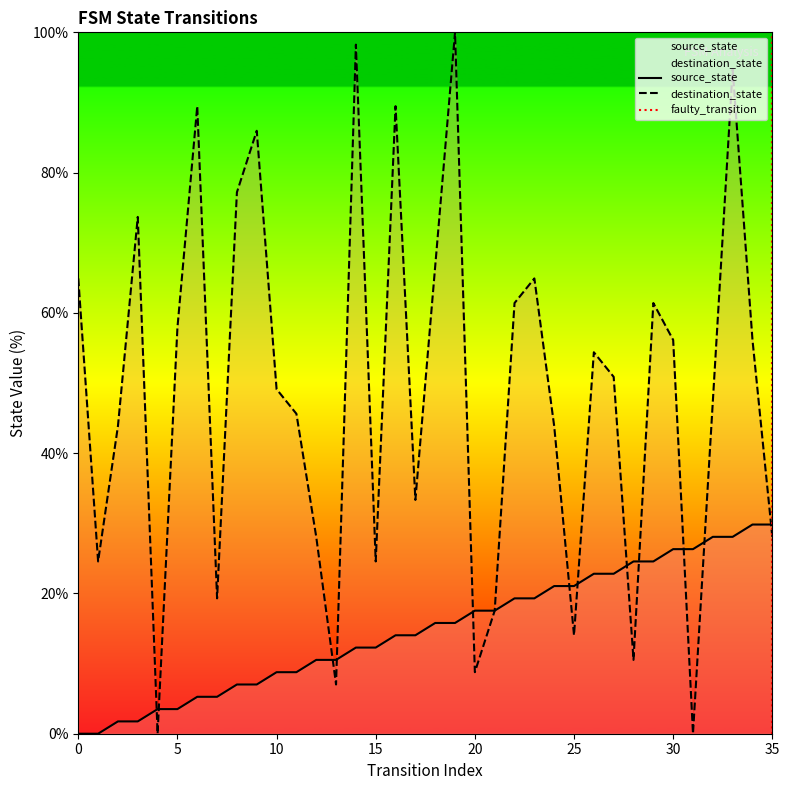

Rank the series by their maximum value, from lowest to highest.

source_state, destination_state